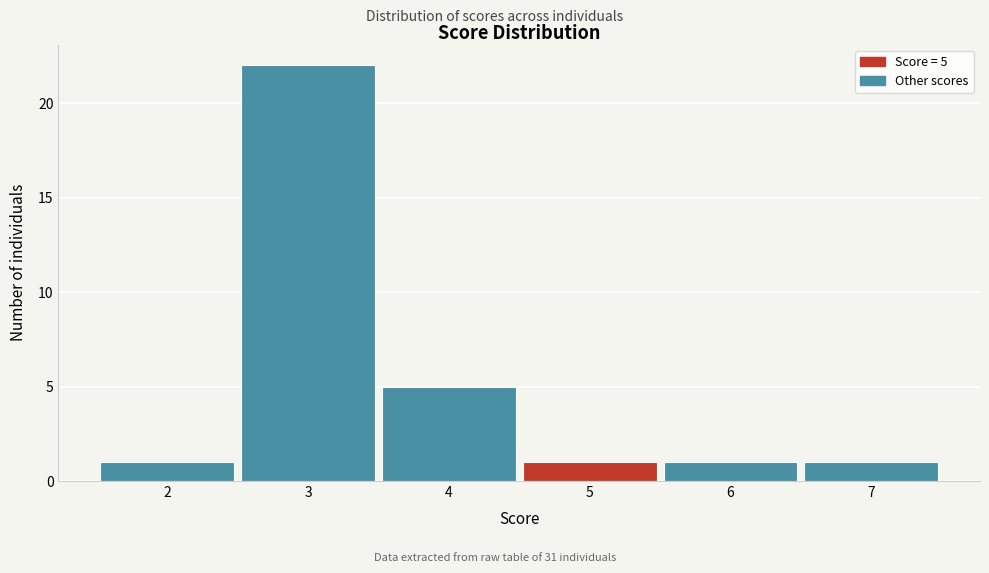

Over which range of the x-axis is the bar tallest?

2.5 to 3.5